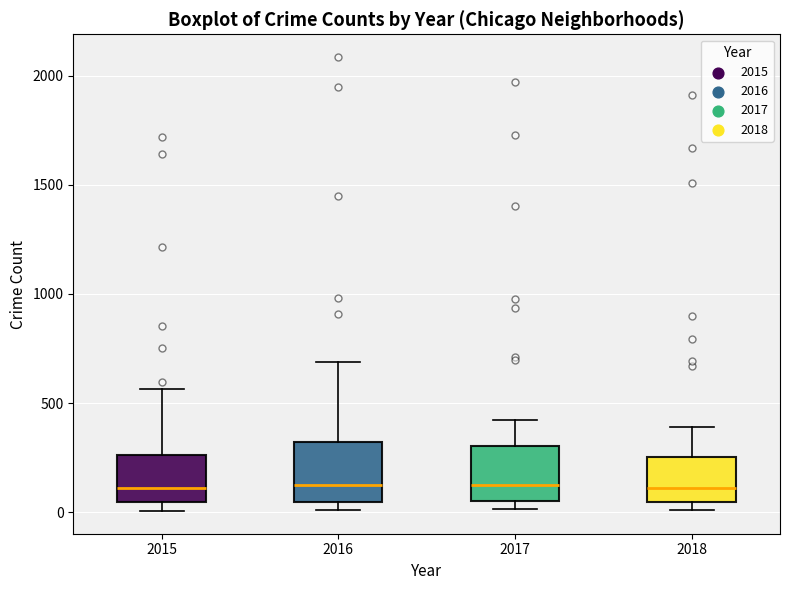

Where is the lower edge of the box at x = 2017 on the y-axis? The values are not printed on the chart, so give them approximately, as read against the axis.

50